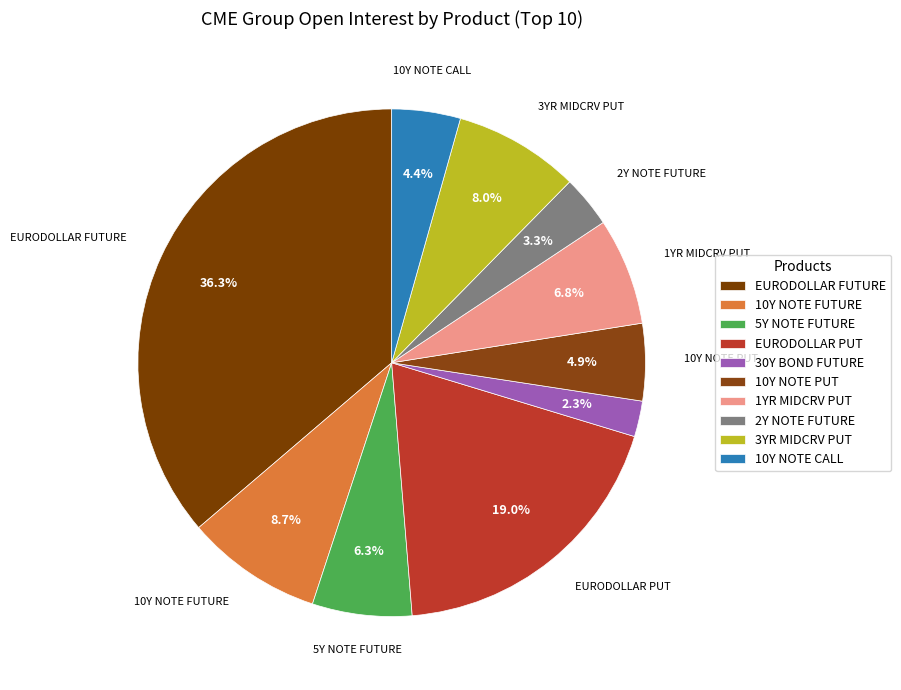

Is it true that 5Y NOTE FUTURE is 14% of the pie?

False